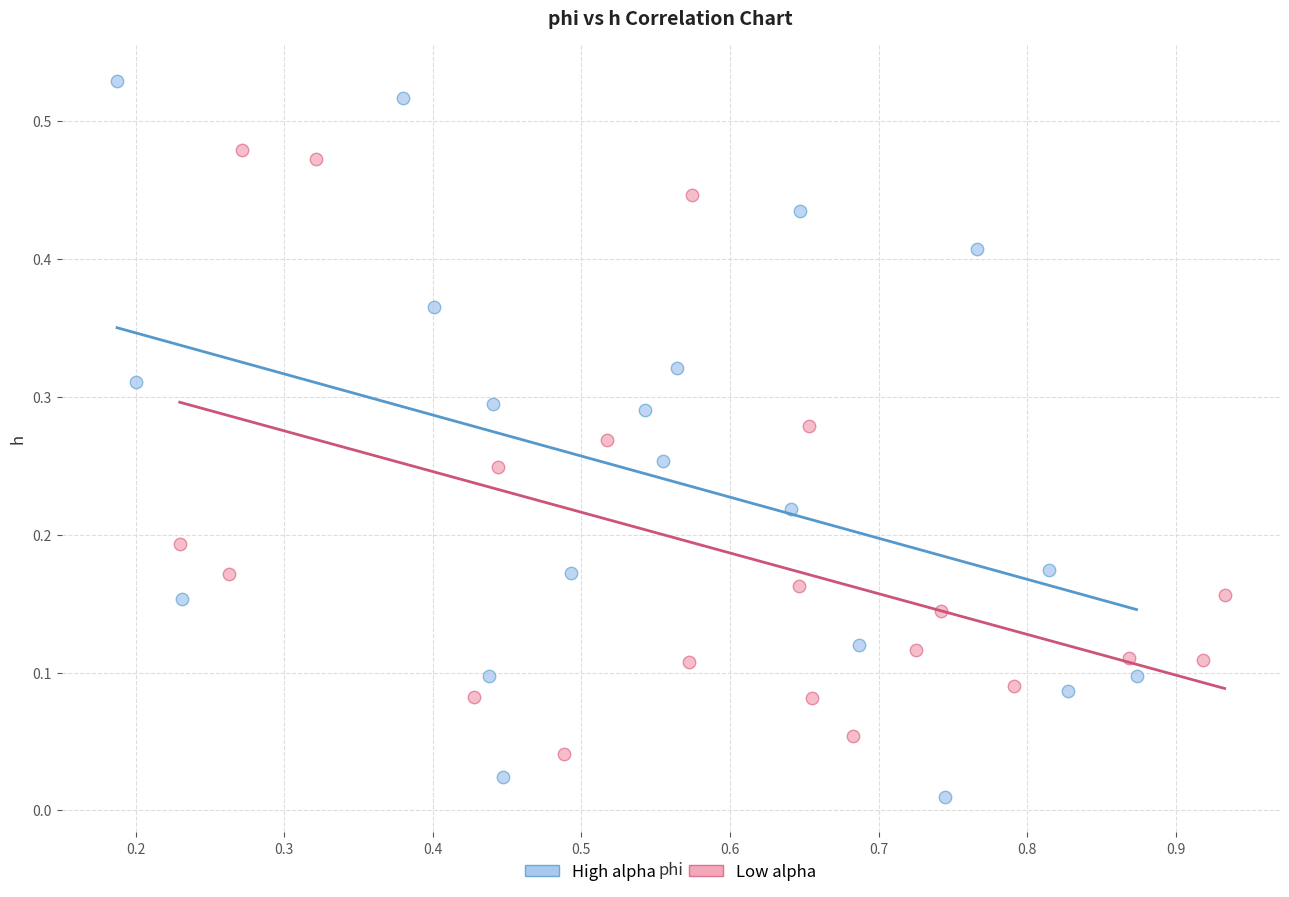

Which series has the widest spread of Y values?

High alpha